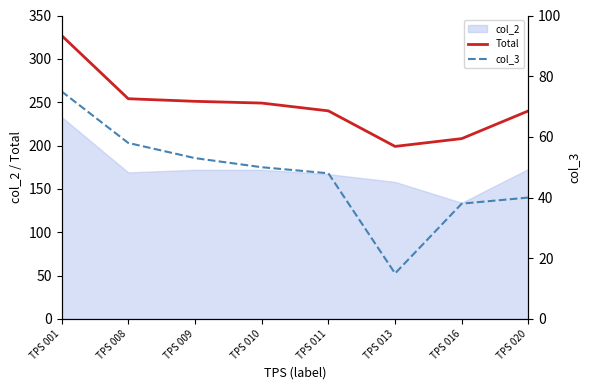

Which has a higher value, TPS 016 or TPS 013?

TPS 016